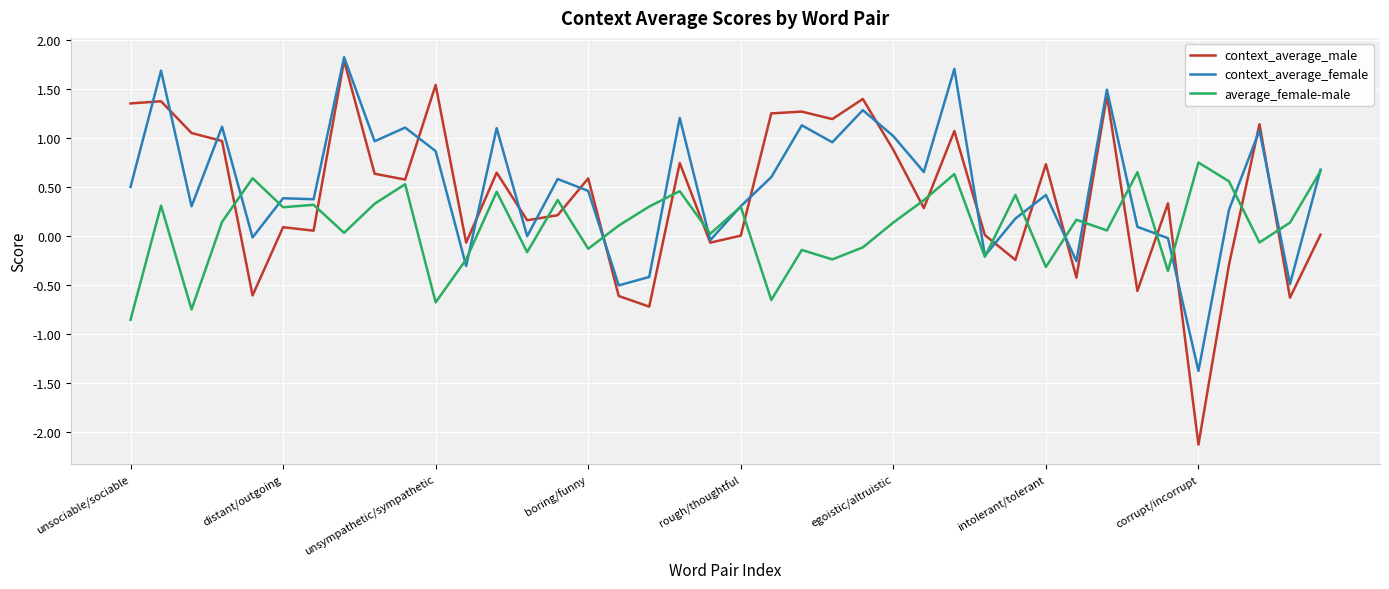

After their last crossing, which series has the higher values: average_female-male or context_average_male?

average_female-male